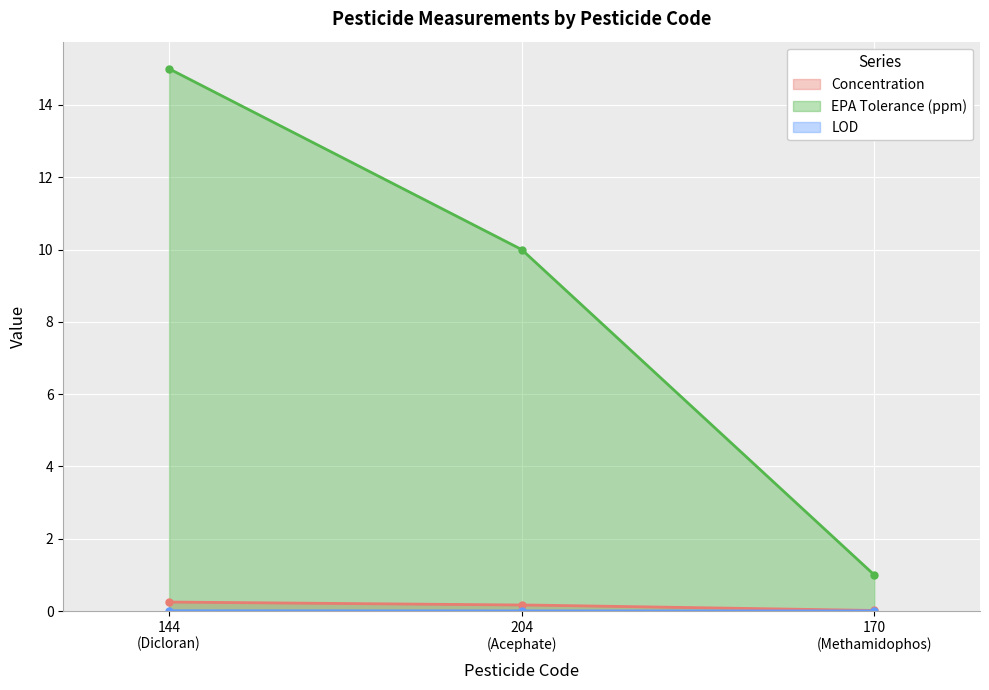

What is the highest value of the EPA Tolerance (ppm) series?

15.0